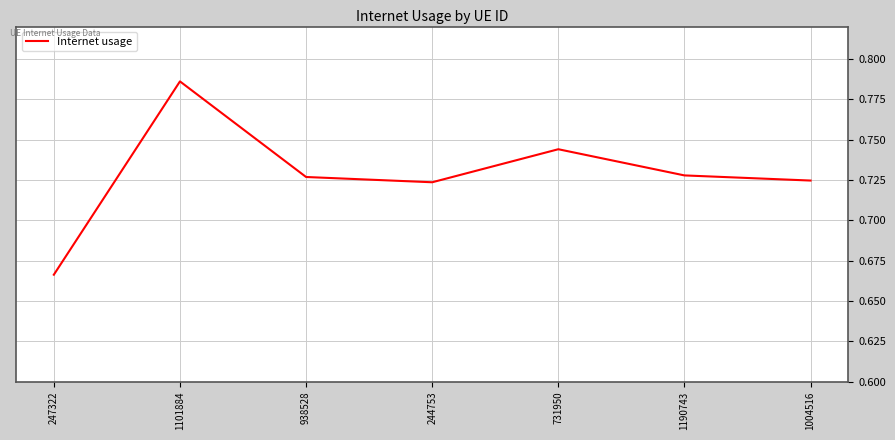

How many values are between 0 and 1?

7